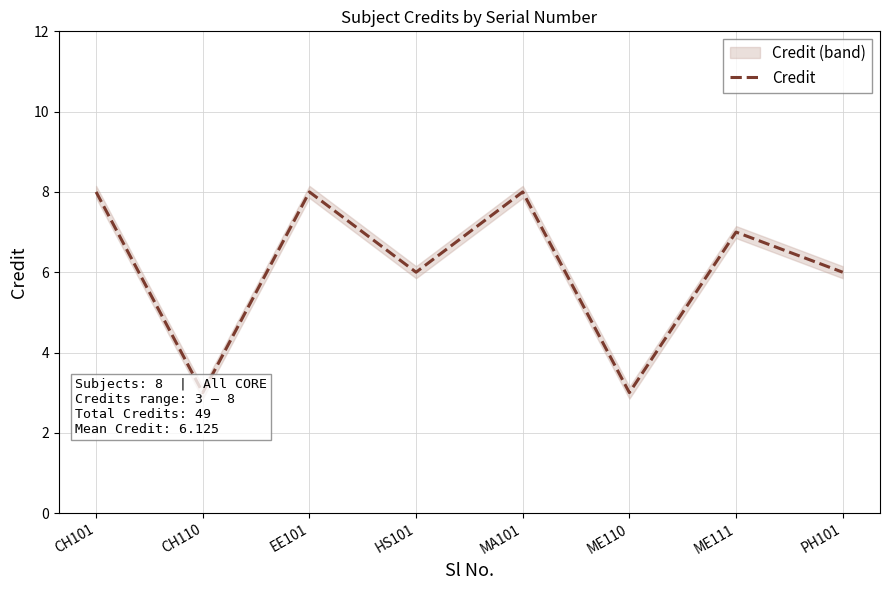

What is the ratio of the value at PH101 to the value at CH110?

2.0